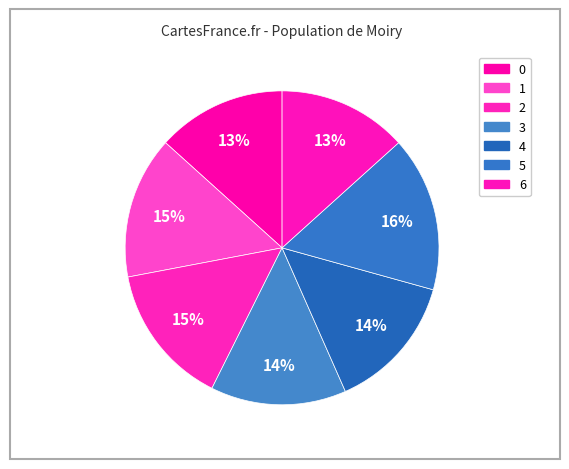

Does 2 represent more than half of the total?

No